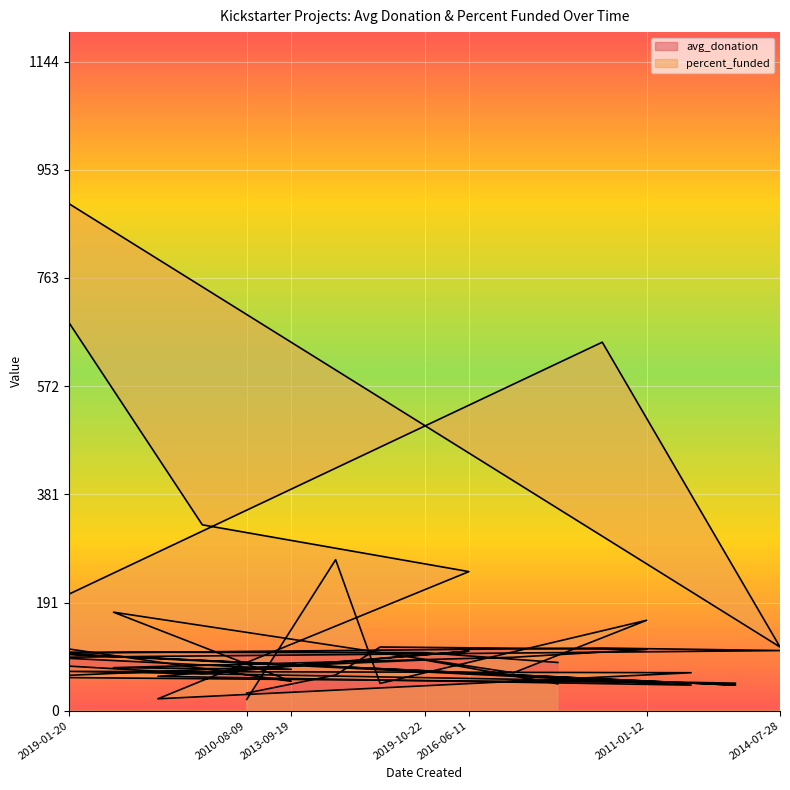

How many interior local peaks does the percent_funded series have?

5